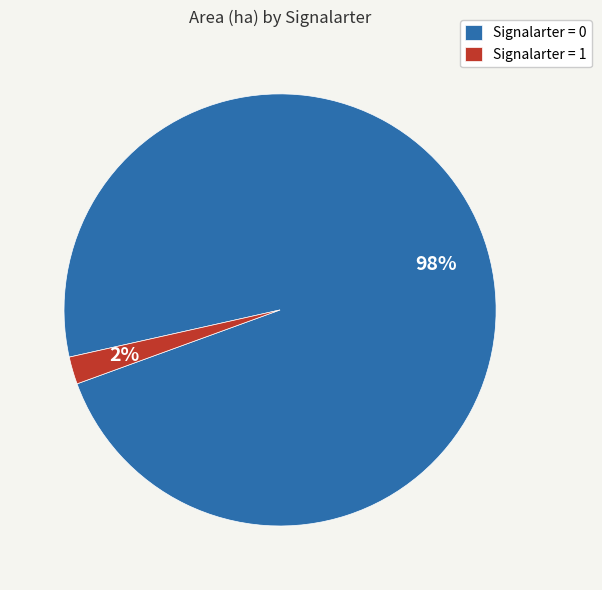

Rank the categories by value from highest to lowest.

Signalarter = 0, Signalarter = 1